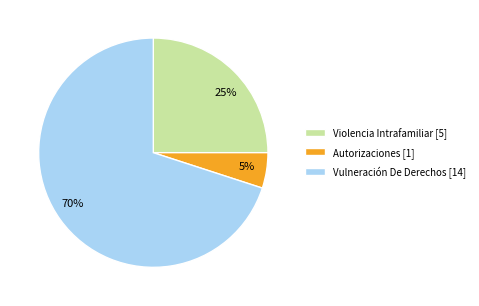

Is the sum of Vulneración De Derechos and Violencia Intrafamiliar greater than half?

Yes